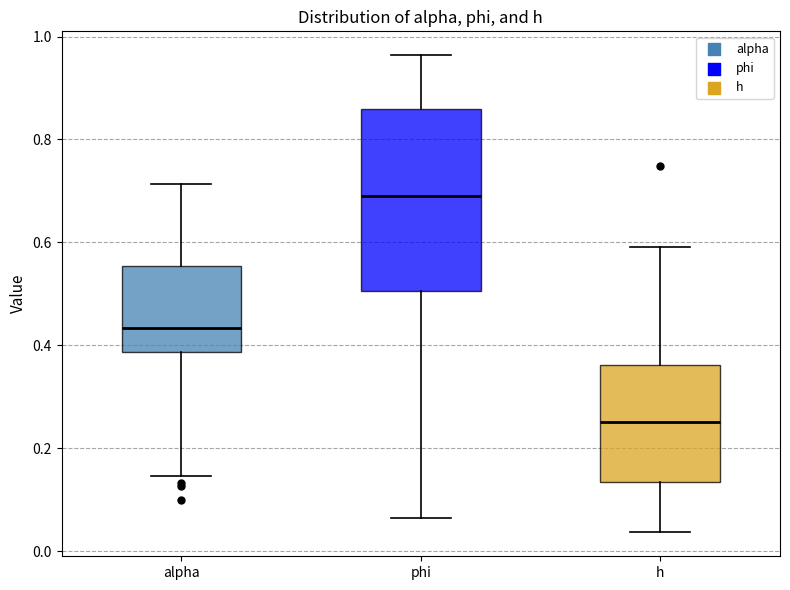

Reading left to right, read every box against the y-axis: the position of its median line, the range the box covers, and the ends of its whiskers. The values are not printed on the chart, so give them approximately, as read against the axis.

alpha: median 0.44, box 0.38 to 0.56, whiskers 0.14 to 0.72
phi: median 0.68, box 0.50 to 0.86, whiskers 0.06 to 0.96
h: median 0.26, box 0.14 to 0.36, whiskers 0.04 to 0.60